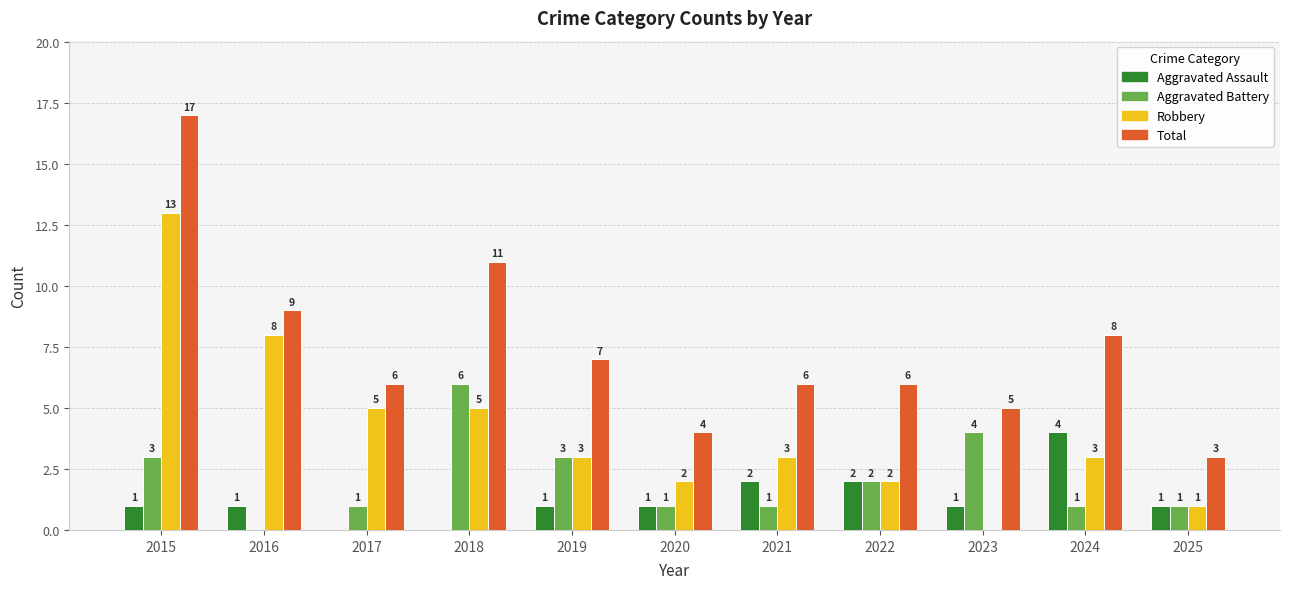

Between 2016 and 2022, which series saw the biggest shift?

Robbery